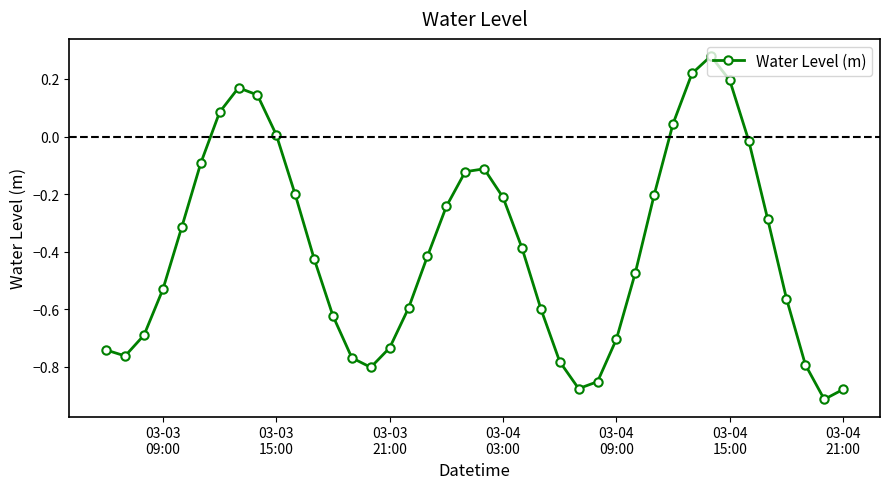

What is the difference between the second highest and second lowest values?

1.1